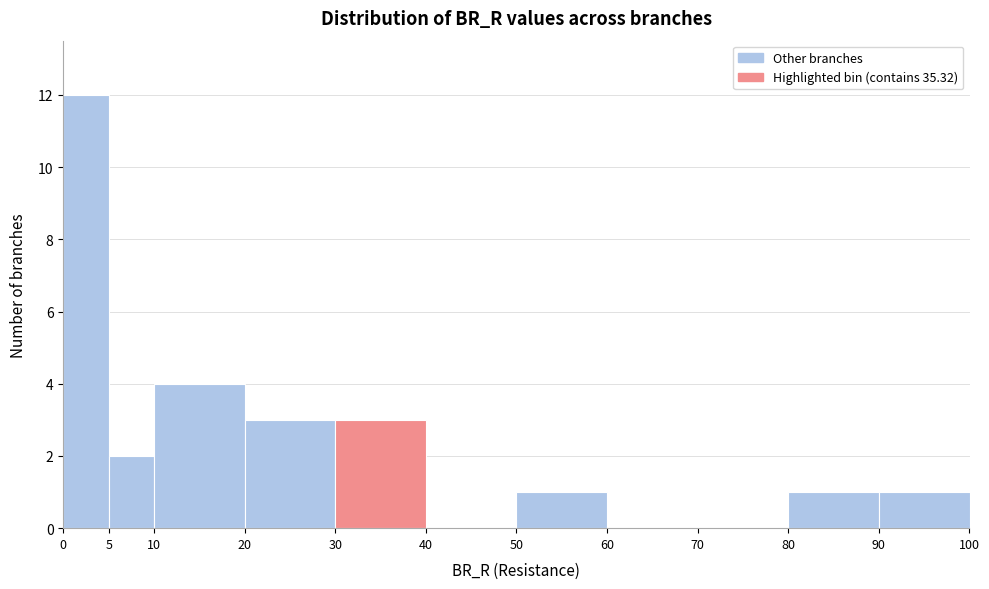

Reading left to right, list every bar in this chart as the range it spans on the x-axis followed by its height. The values are not printed on the chart, so give them approximately, as read against the axis.

0 to 5: 12
5 to 10: 2
10 to 20: 4
20 to 30: 3
30 to 40: 3
40 to 50: 0
50 to 60: 1
60 to 70: 0
70 to 80: 0
80 to 90: 1
90 to 100: 1